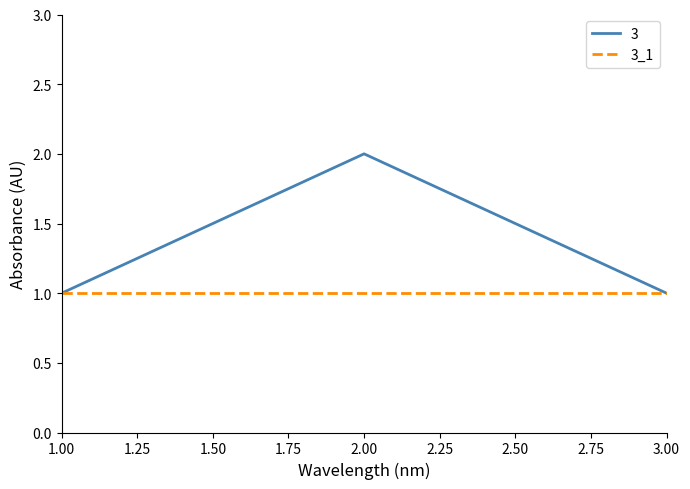

Rank the series by their maximum value, from highest to lowest.

3, 3_1